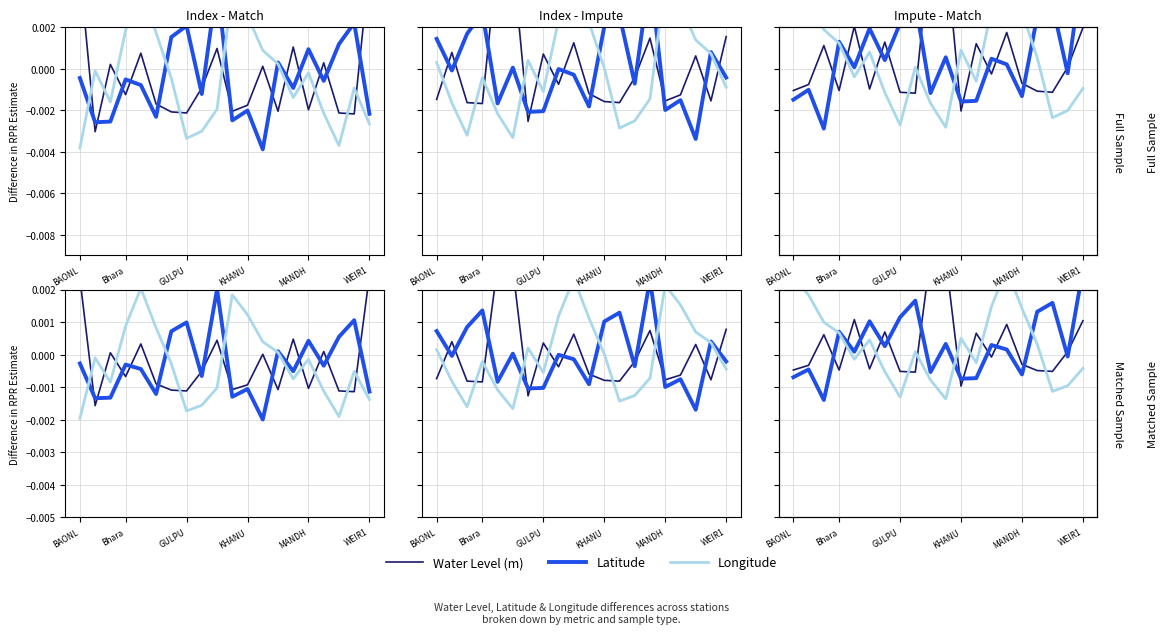

How many interior local valleys does the Water Level (m) series have?

6